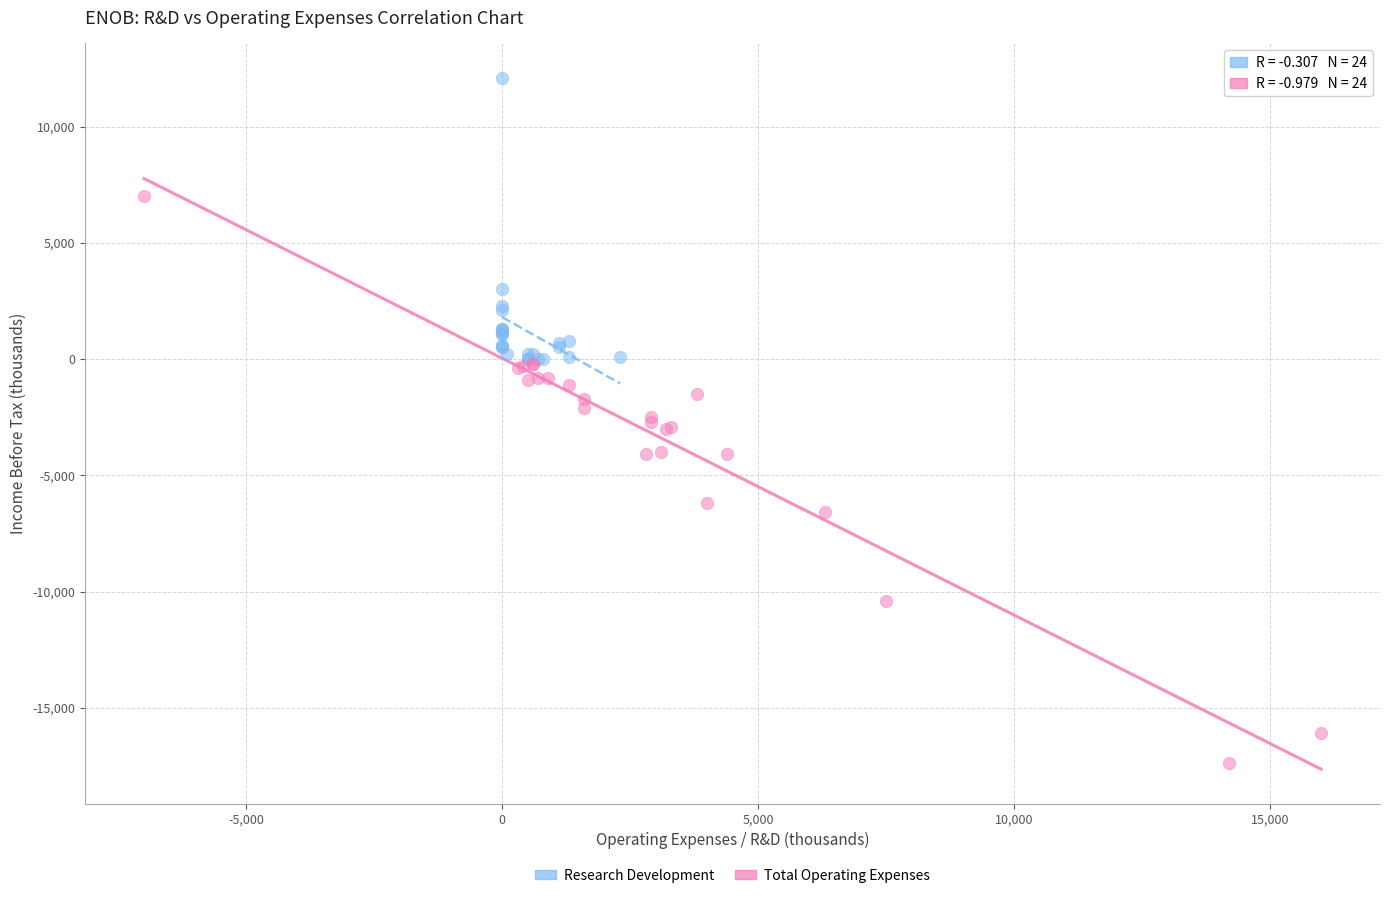

Which series reaches the maximum Y coordinate?

Research Development